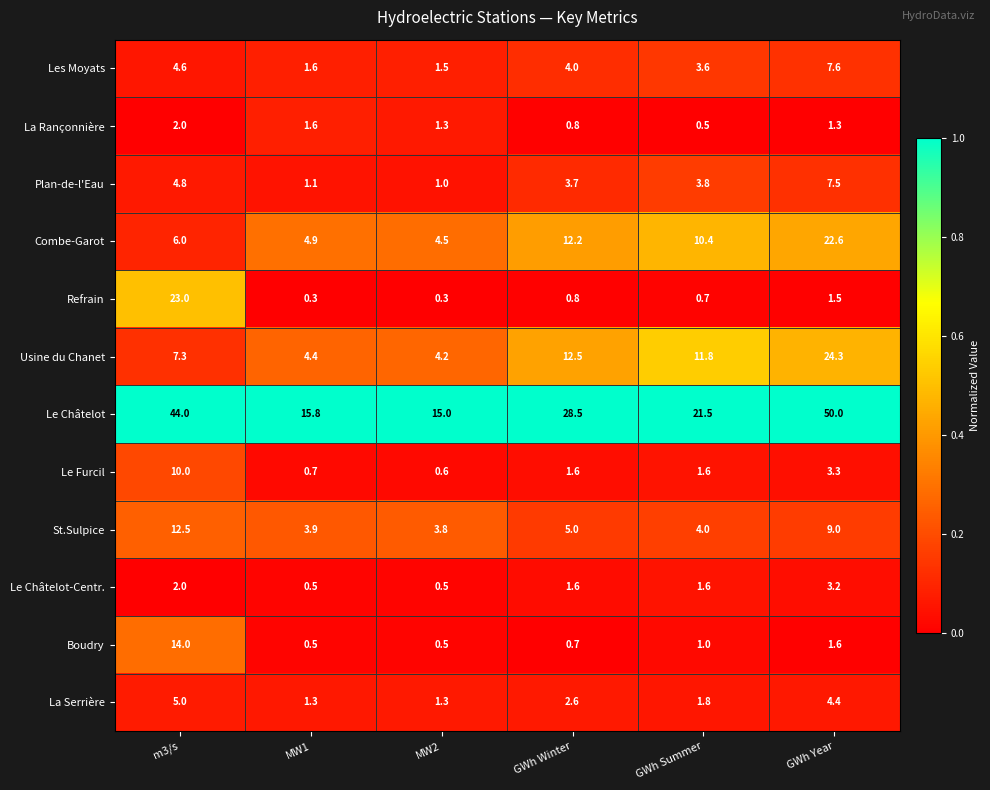

Between m3/s and GWh Year, which series saw the biggest shift?

Refrain